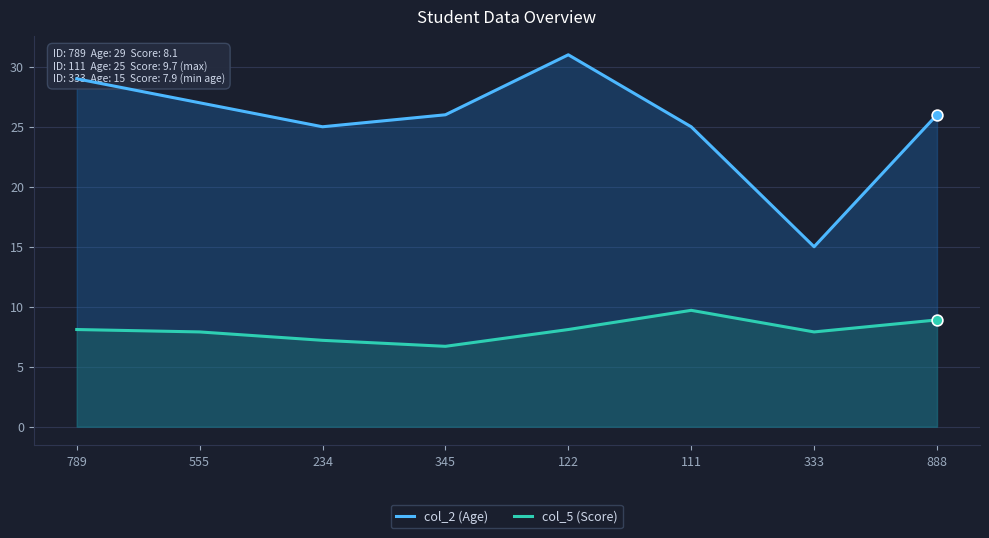

Which series has the largest Y range (max minus min)?

col_2 (Age)